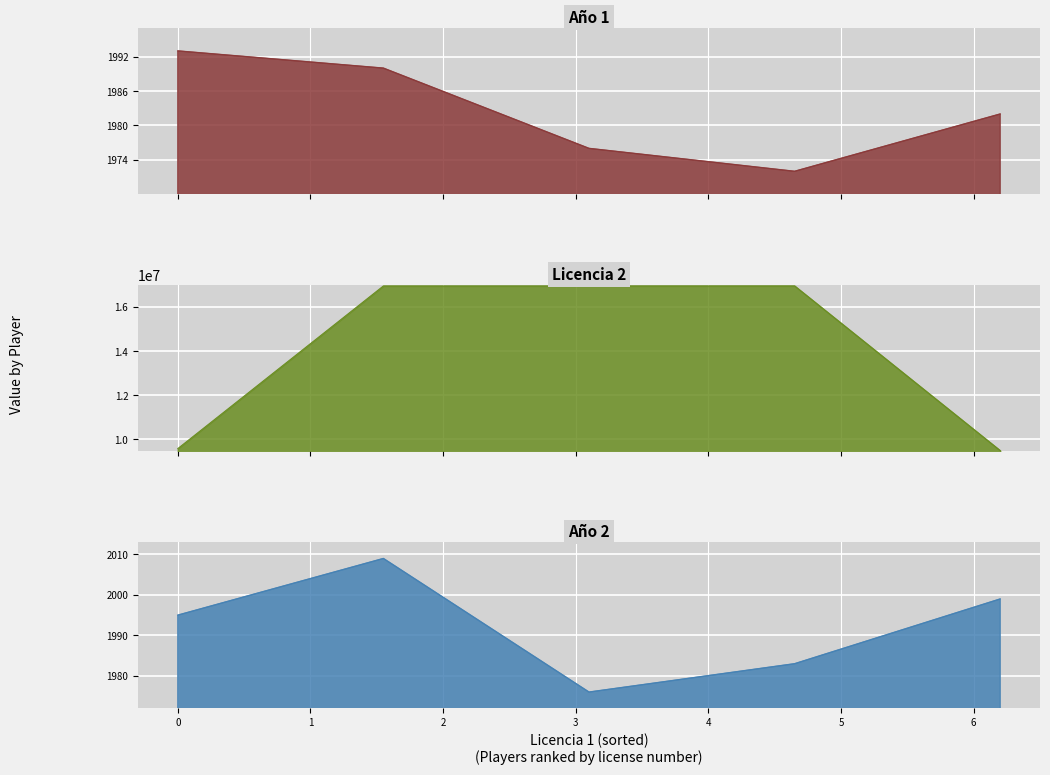

List the series in order of their peak value, highest first.

Licencia 2, Año 2, Año 1